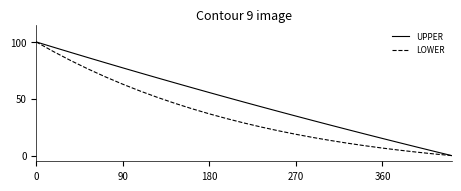

What is the highest value of the LOWER series?

100.0